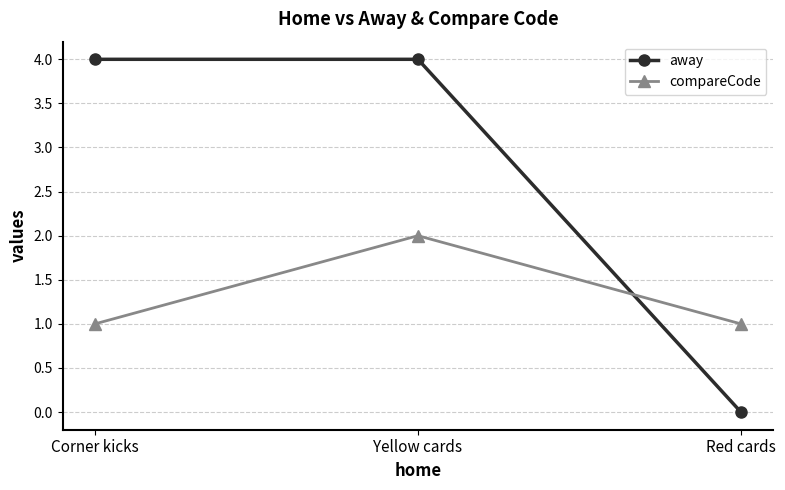

Is it true that away equals 6 at Yellow cards?

False